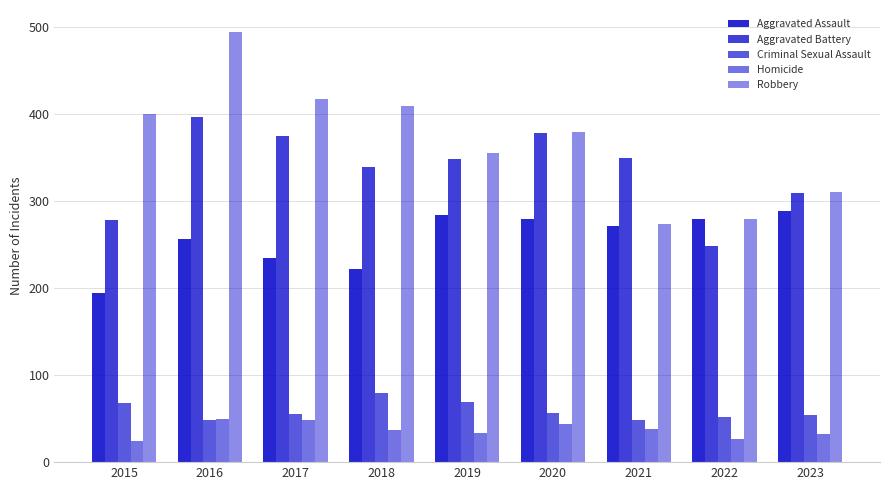

How many groups of bars are there?

9